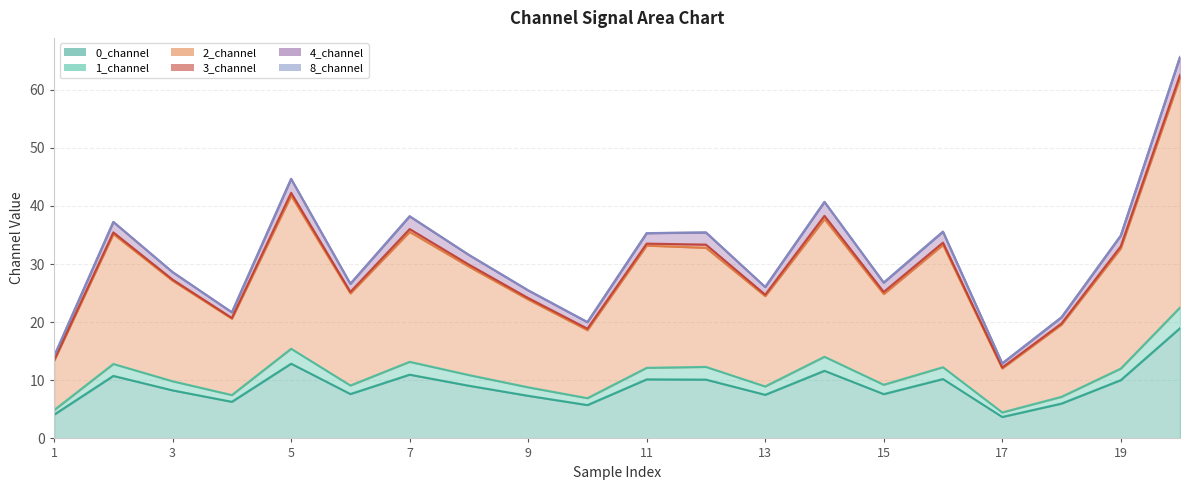

True or false: 2_channel and 0_channel intersect in this chart.

False